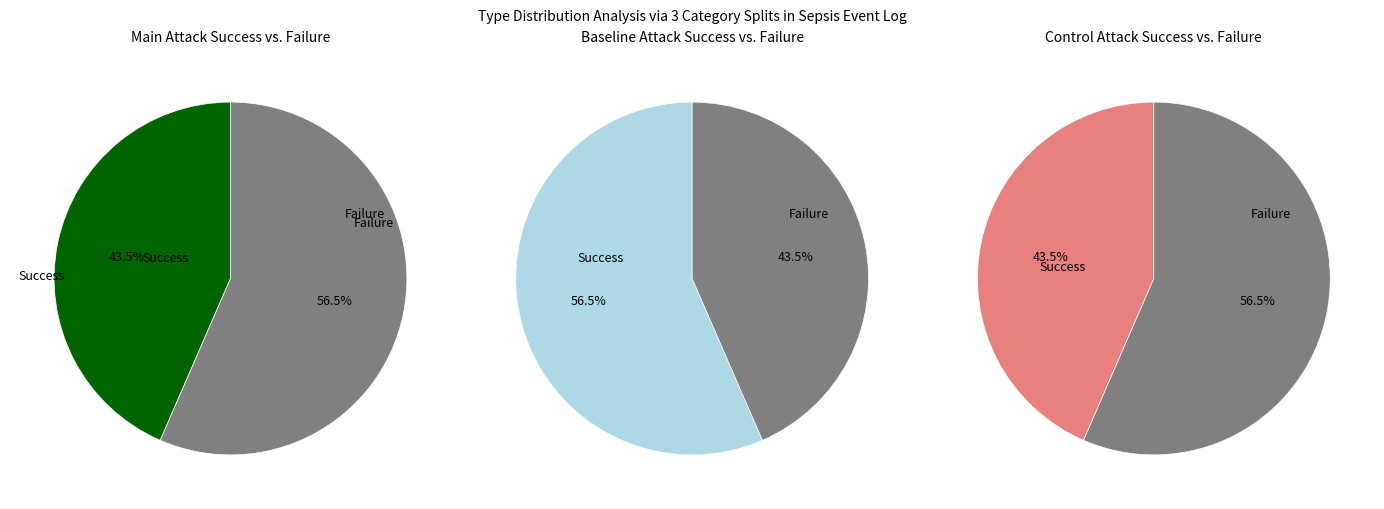

To the nearest percent, what is the difference between the largest and smallest slice percentages?

13%